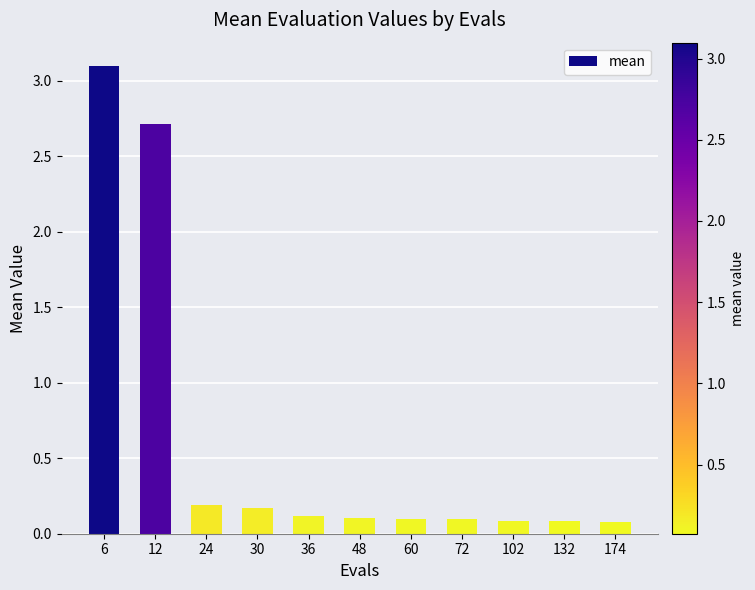

What is the value of the 10th bar from the left?

0.1